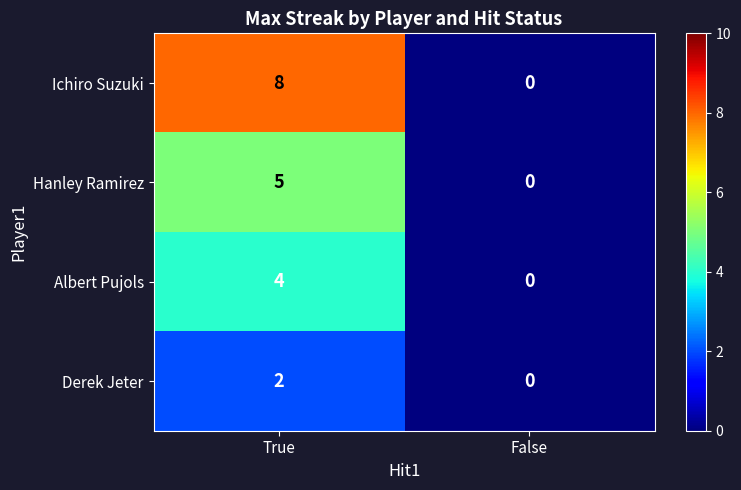

List the series in order of their overall mean, lowest first.

Derek Jeter, Albert Pujols, Hanley Ramirez, Ichiro Suzuki